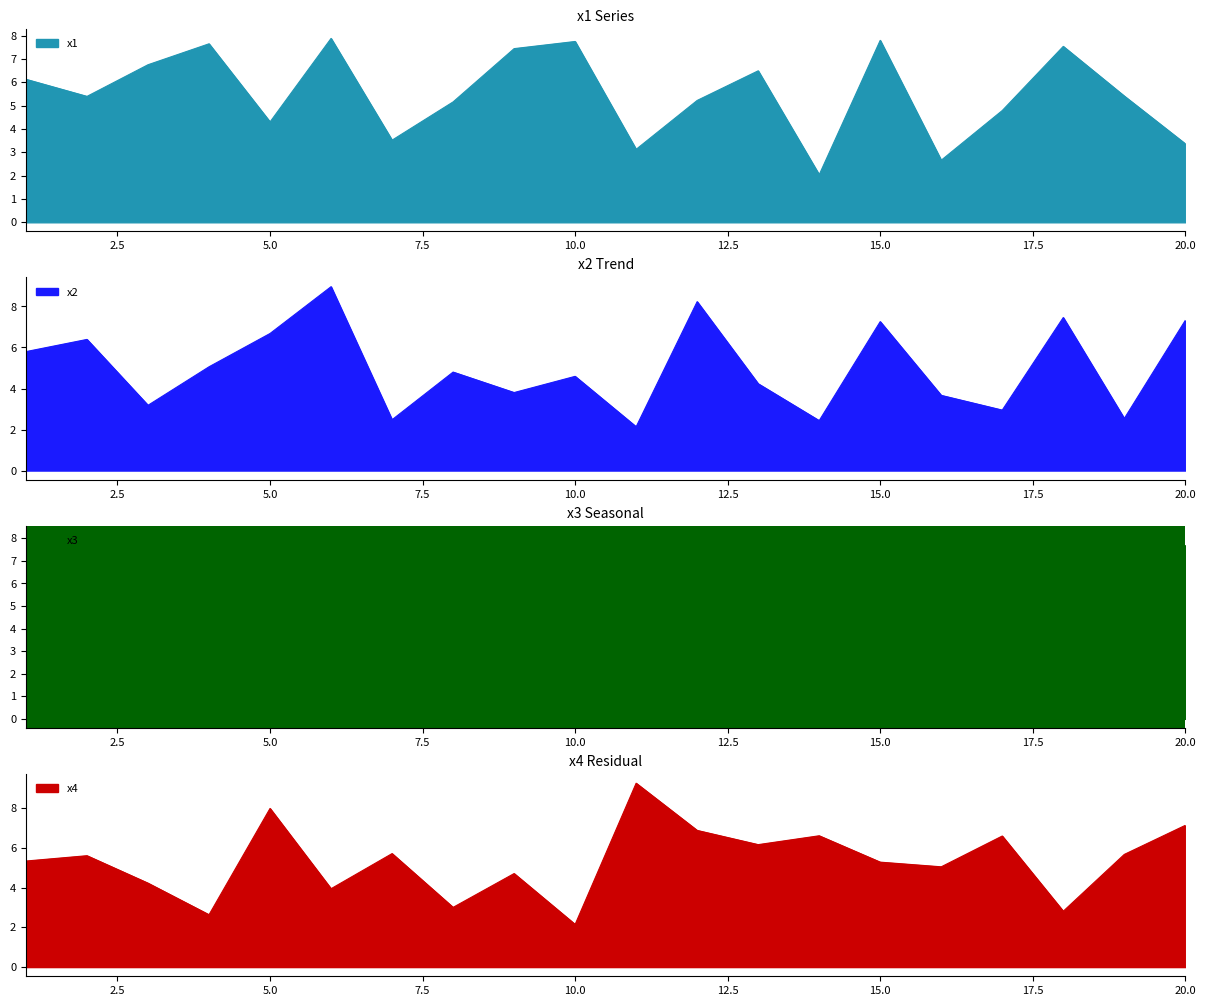

What is the difference between the x4 values at 2 and 13?

0.6